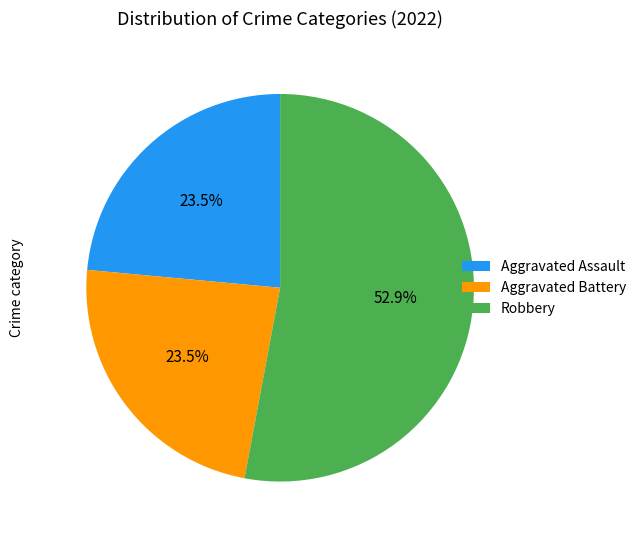

Is there a majority slice in this chart?

Yes